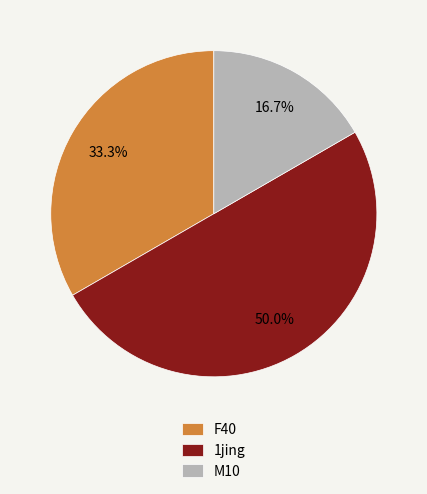

Which has a higher value, 1jing or F40?

1jing